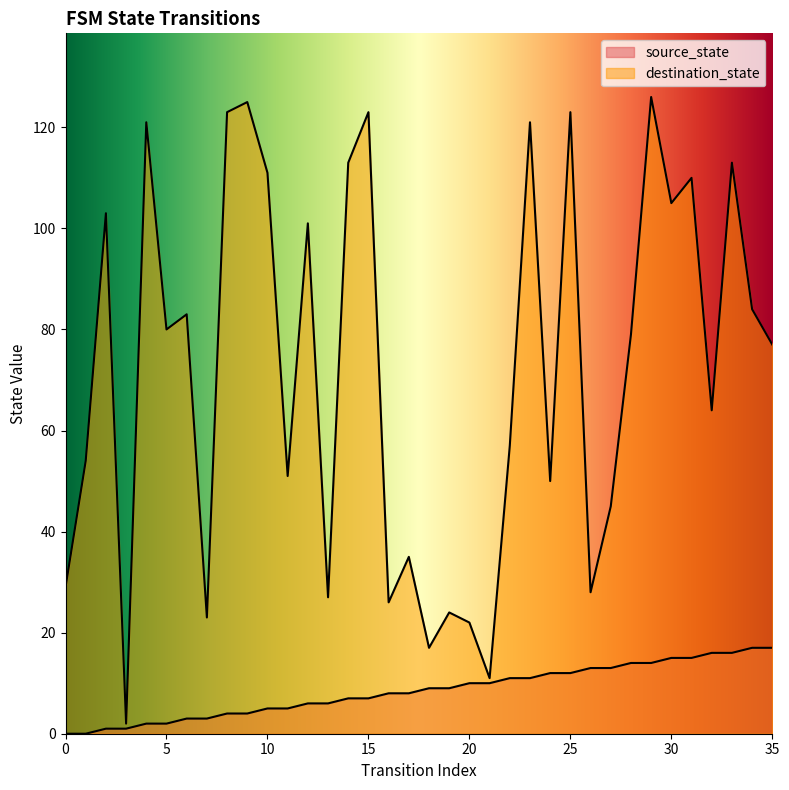

At which category is the sum across all series the highest?

29